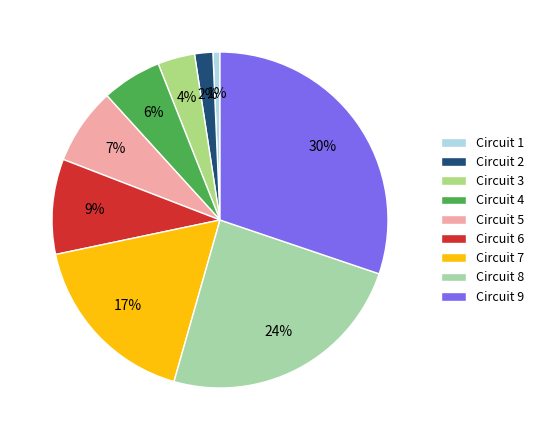

How many segments does this pie chart have?

9